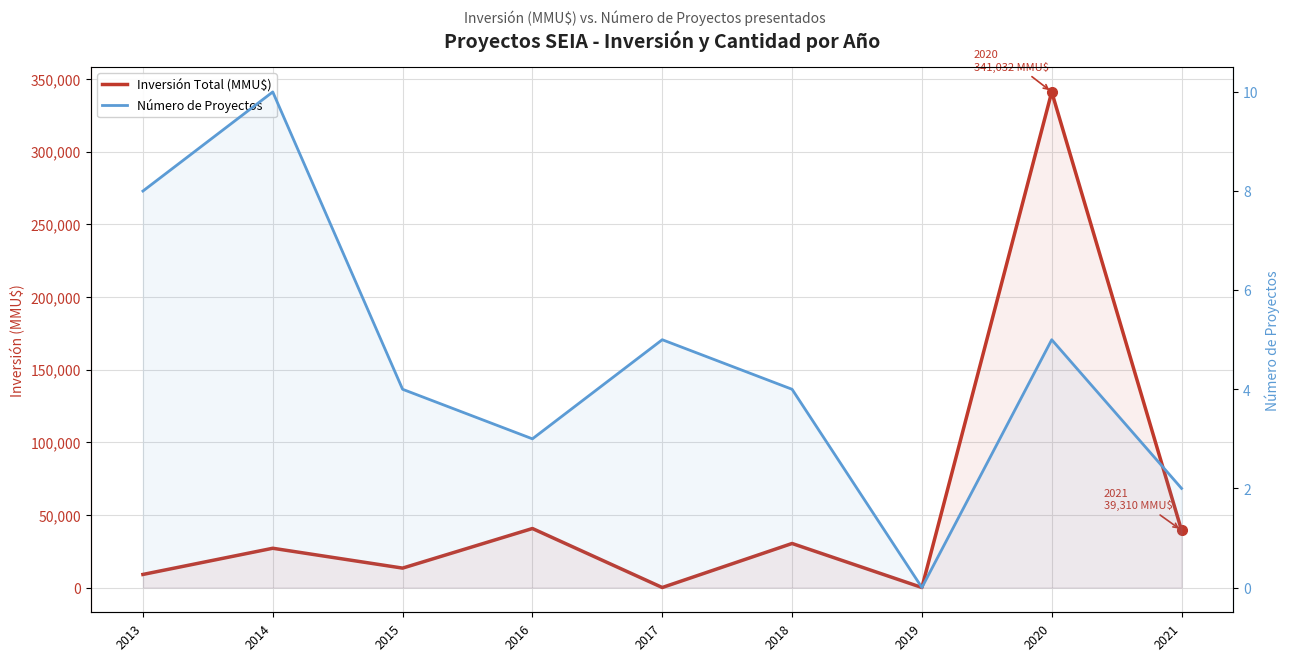

What is the difference between the second highest and second lowest values in the Inversión Total (MMU$) series?

40600